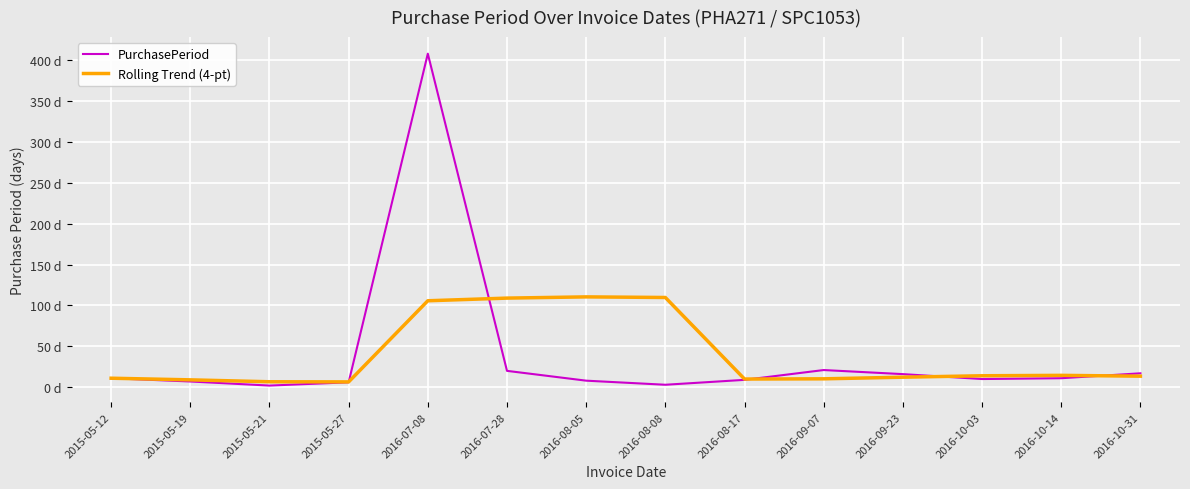

Does the chart have visible grid lines?

Yes